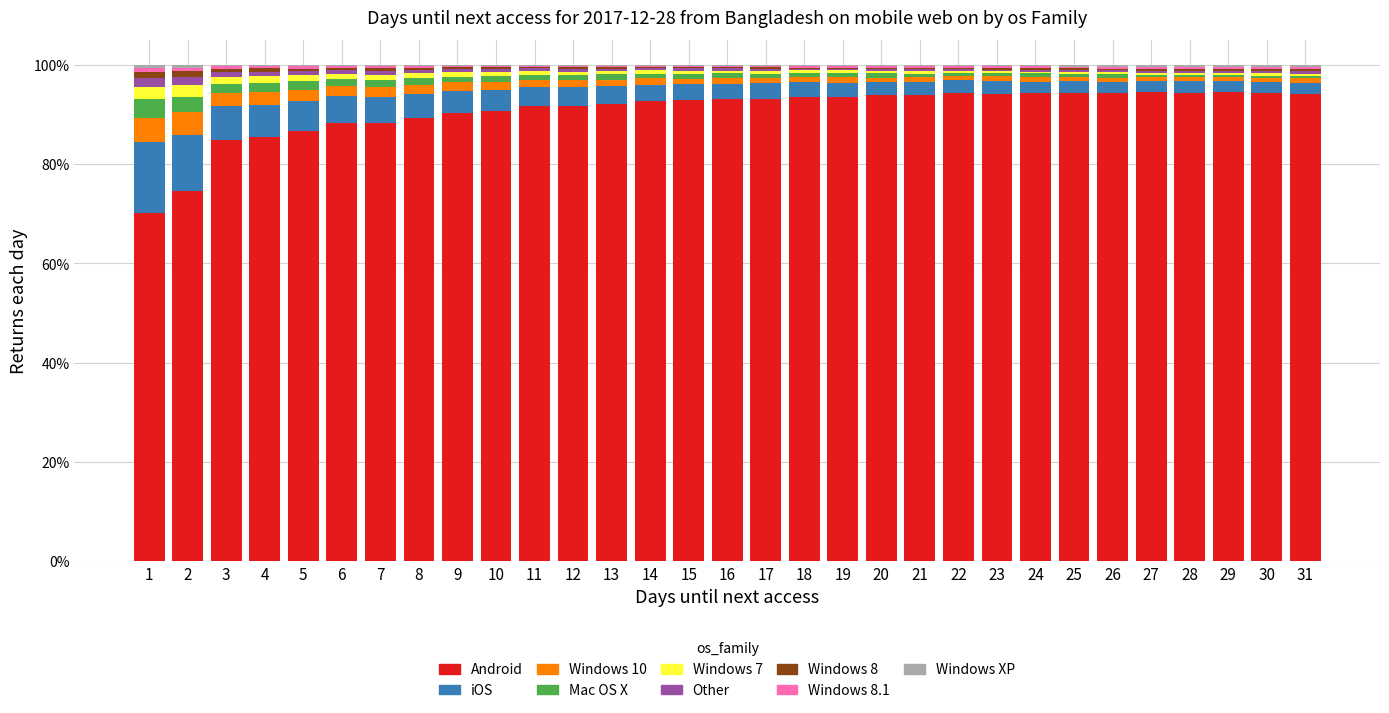

What is the highest value of the Android series?

94.6